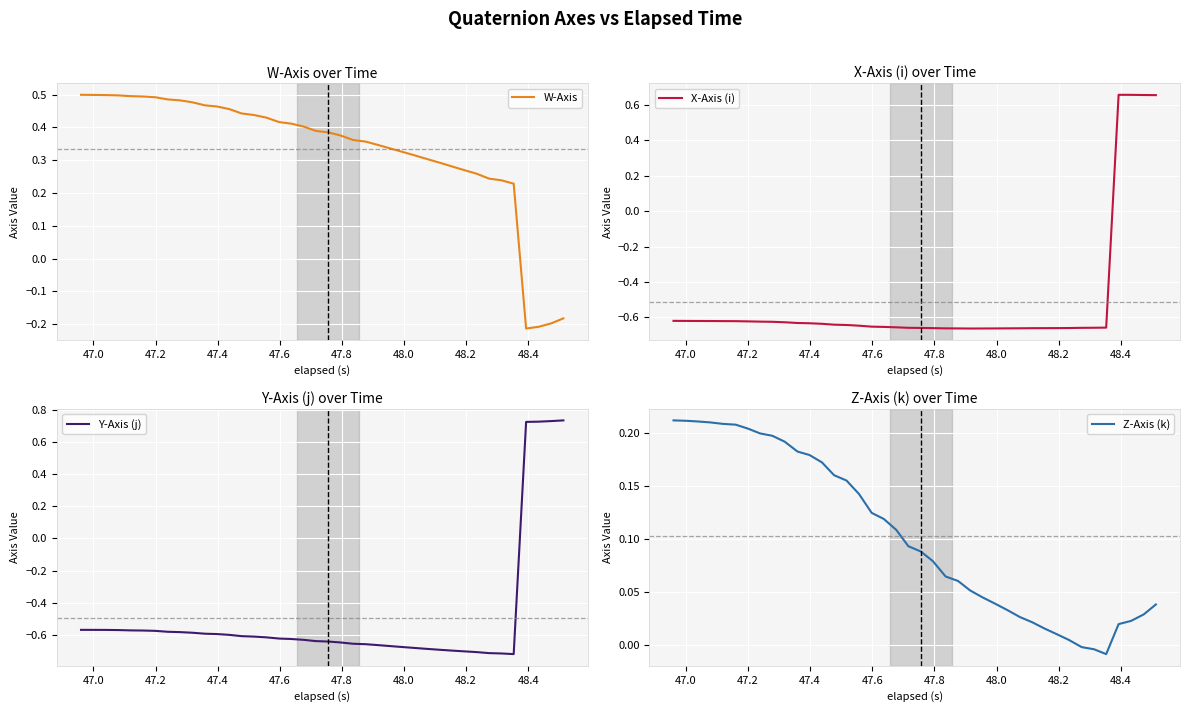

List the series in order of their peak value, lowest first.

Z-Axis (k), W-Axis, X-Axis (i), Y-Axis (j)